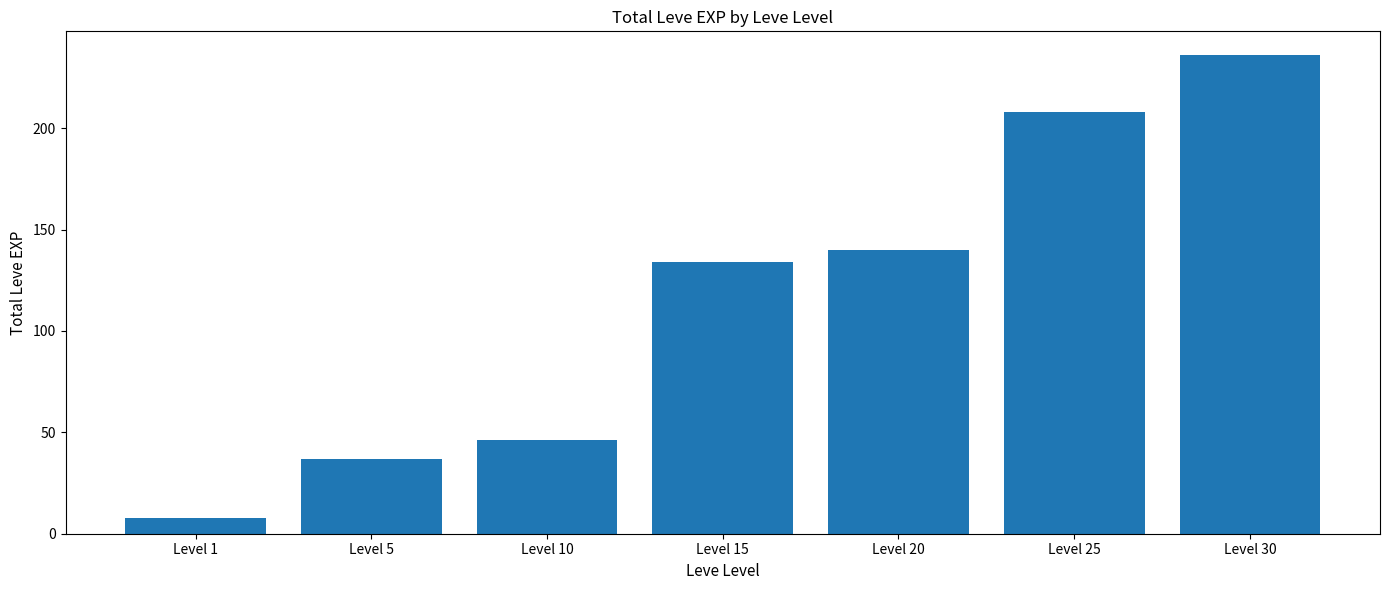

Reading right to left, list all the values displayed in this chart.

236	208	140	134	46	37	8